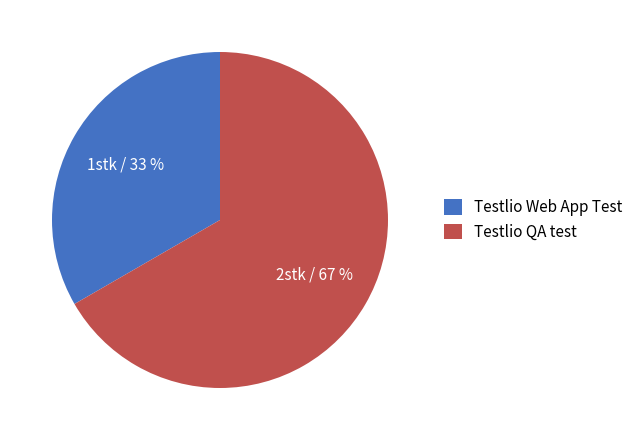

Between Testlio QA test and Testlio Web App Test, which is larger?

Testlio QA test